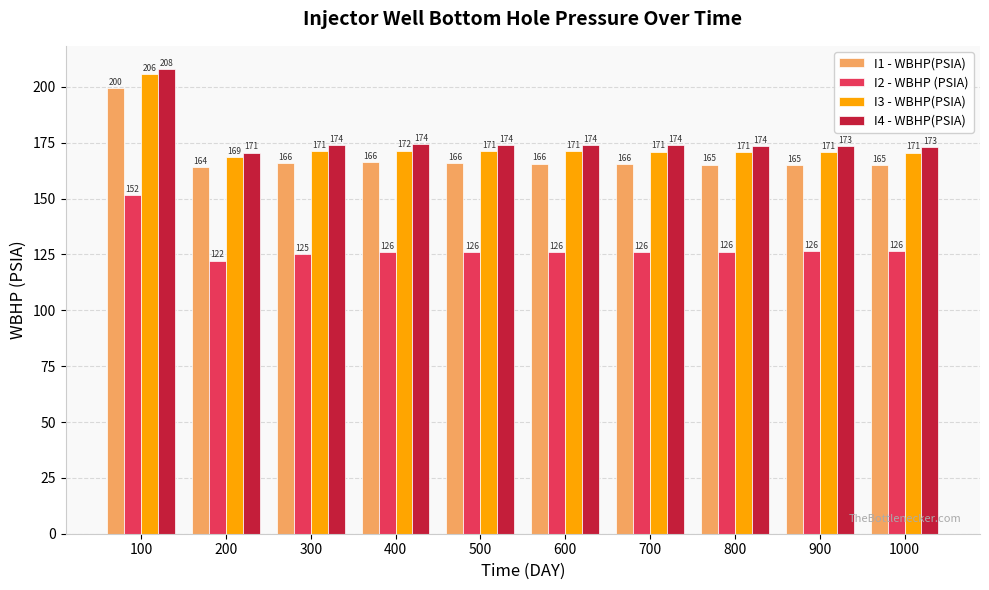

What are all the series names shown in the legend?

I1 - WBHP(PSIA), I2 - WBHP (PSIA), I3 - WBHP(PSIA), I4 - WBHP(PSIA)